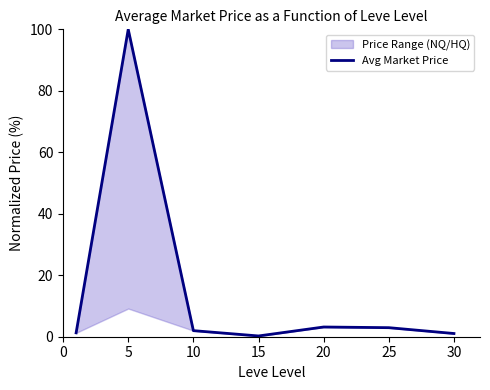

Which label corresponds to the largest value in the chart?

5